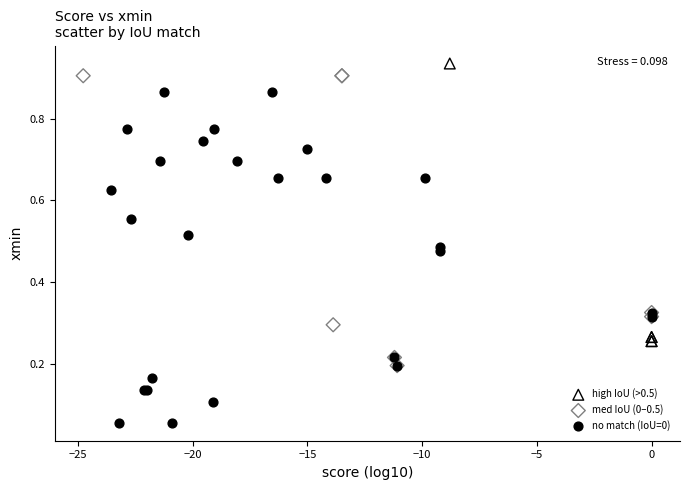

Which series has the largest Y range (max minus min)?

no match (IoU=0)